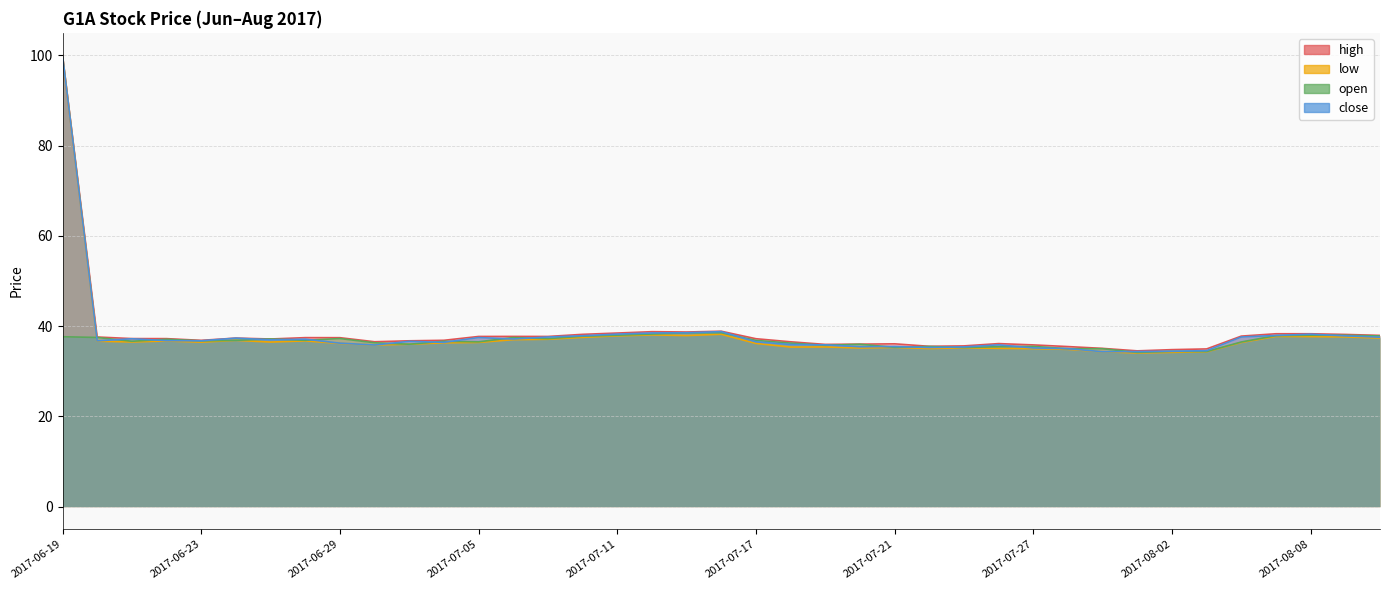

Which series has the widest spread of values?

low